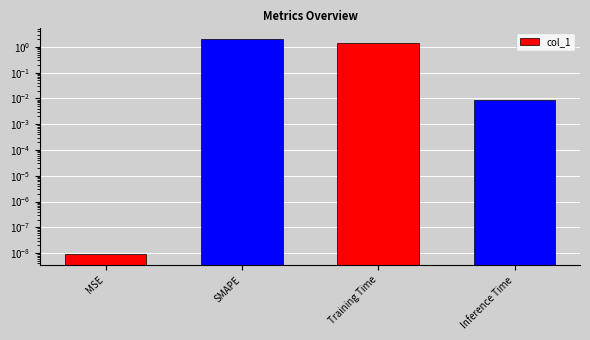

Where is the data nearest to the value 1?

Training Time